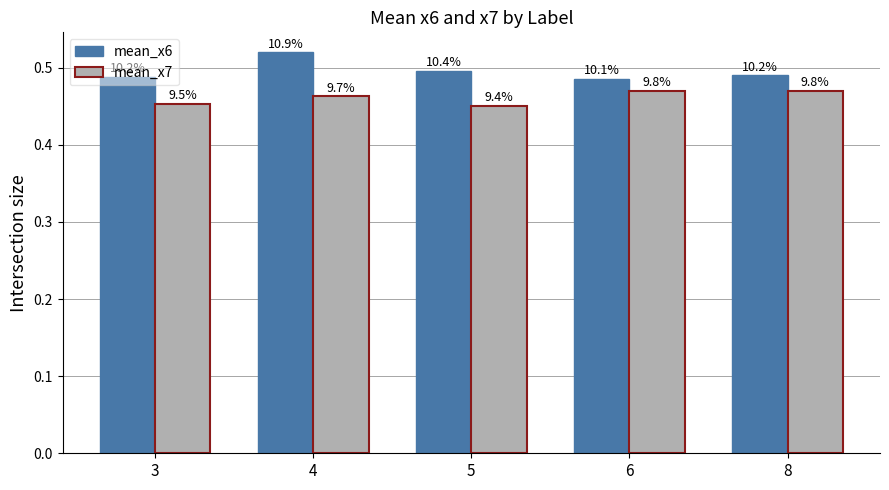

Which category has the highest value across all series?

4